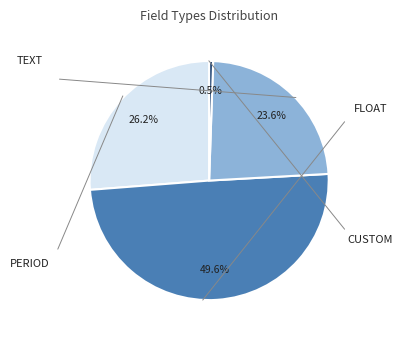

Is there a majority slice in this chart?

No